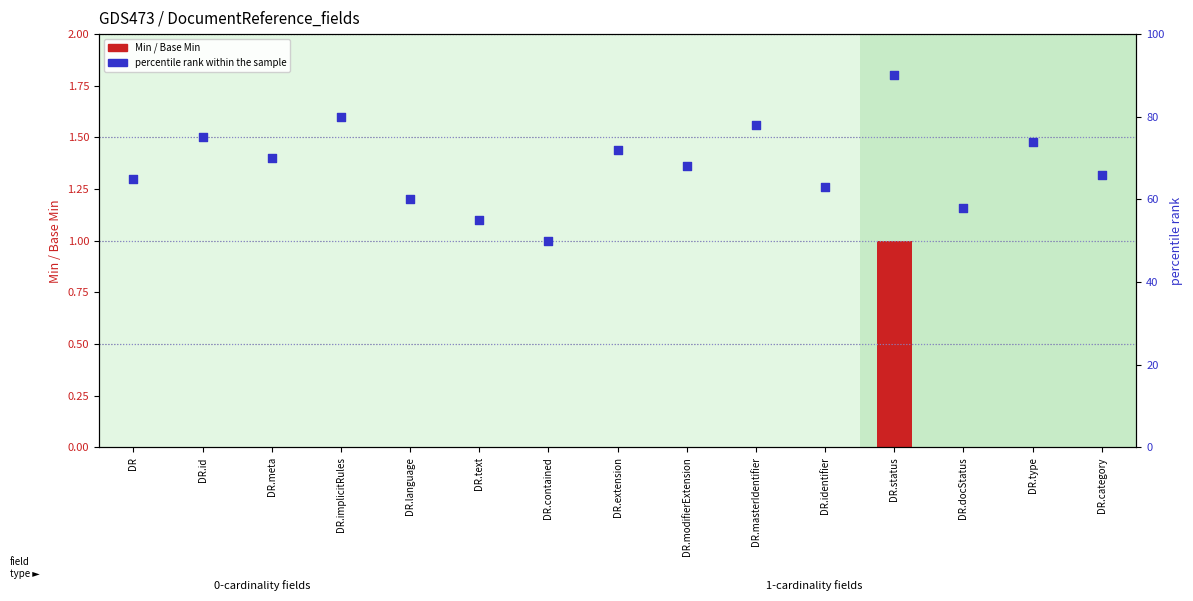

At how many categories does at least one series exceed 30?

15